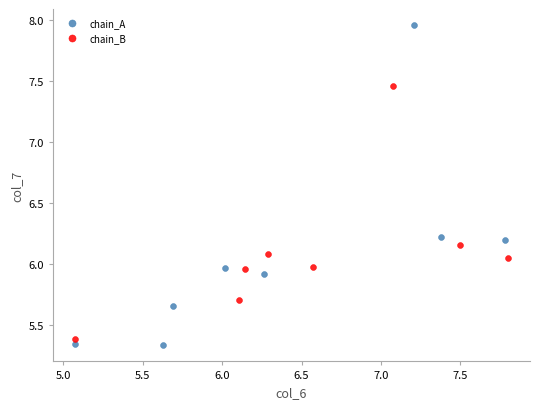

Which series contains the lowest Y value?

chain_A